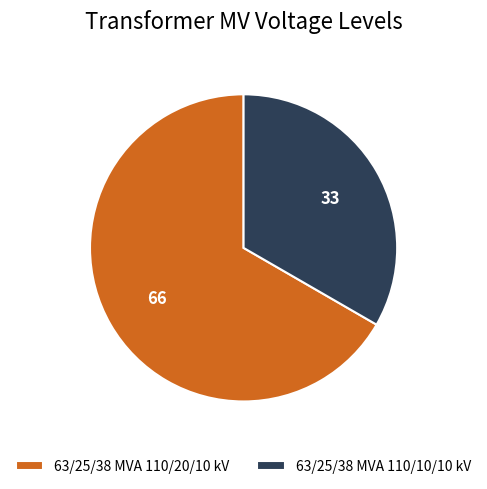

Which slice is the largest?

63/25/38 MVA 110/20/10 kV